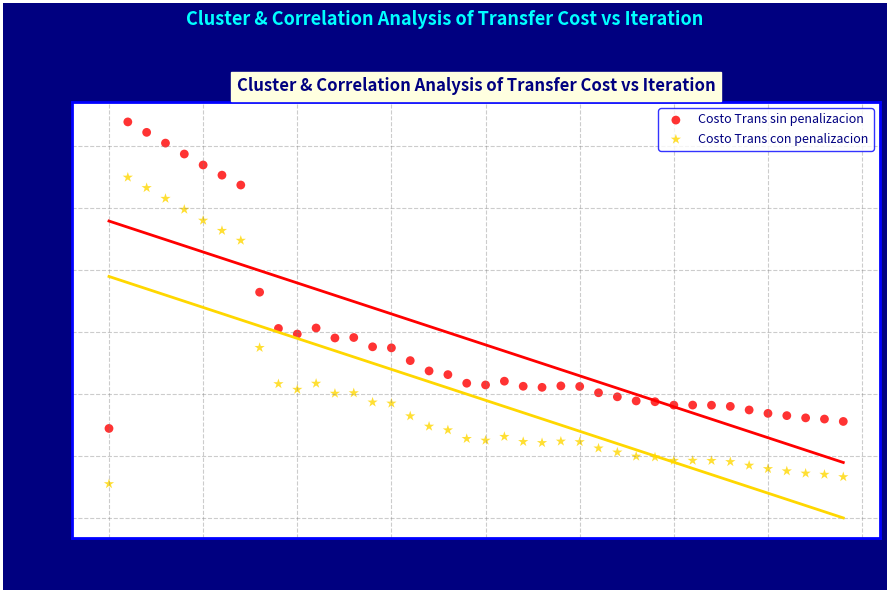

Across all data points, what is the range of Y values (max minus min)?

5832.0